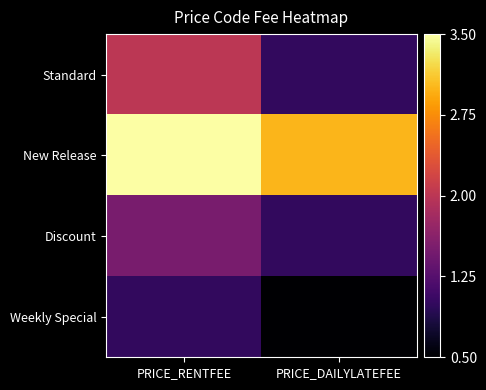

Reading left to right, extract all data points from this chart.

Standard: PRICE_RENTFEE=2.0	PRICE_DAILYLATEFEE=1.0
New Release: PRICE_RENTFEE=3.5	PRICE_DAILYLATEFEE=3.0
Discount: PRICE_RENTFEE=1.5	PRICE_DAILYLATEFEE=1.0
Weekly Special: PRICE_RENTFEE=1.0	PRICE_DAILYLATEFEE=0.5